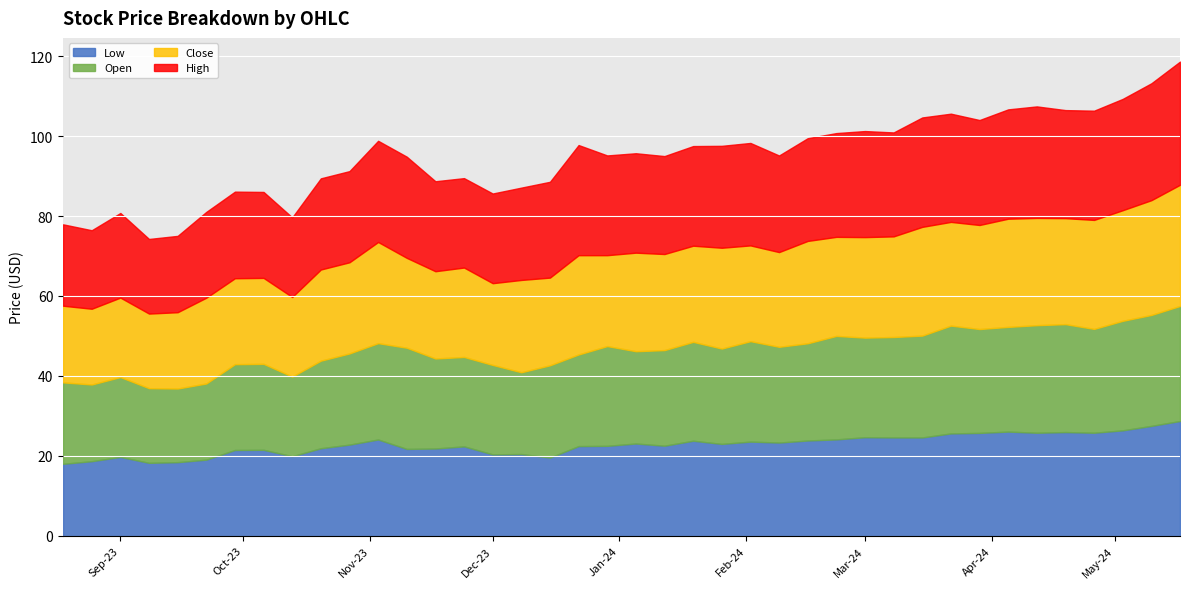

Where does the Close series first go above 24?

2023-11-03